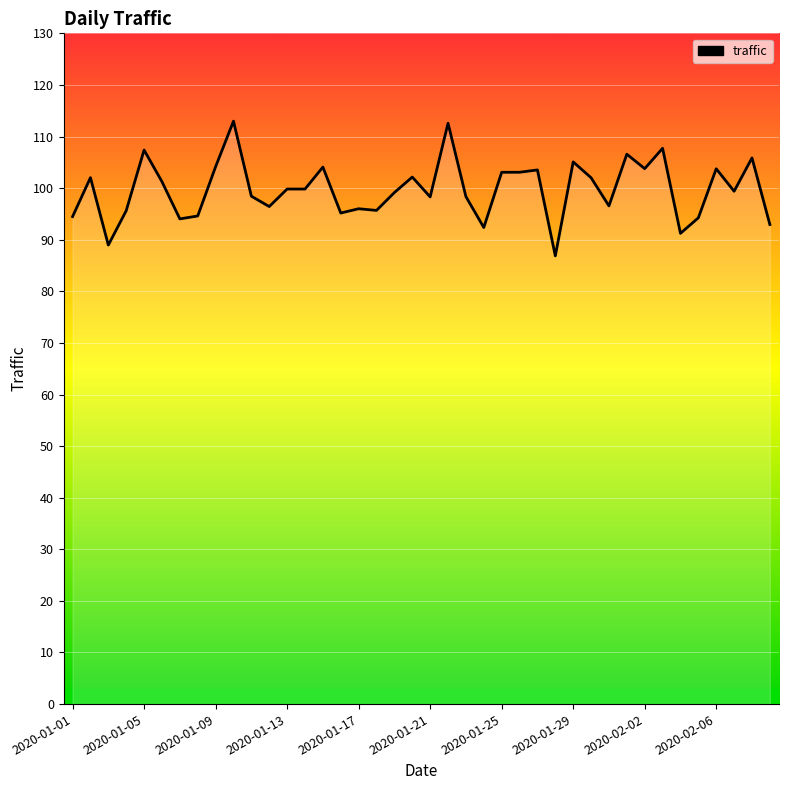

Count the number of data series in this chart.

1